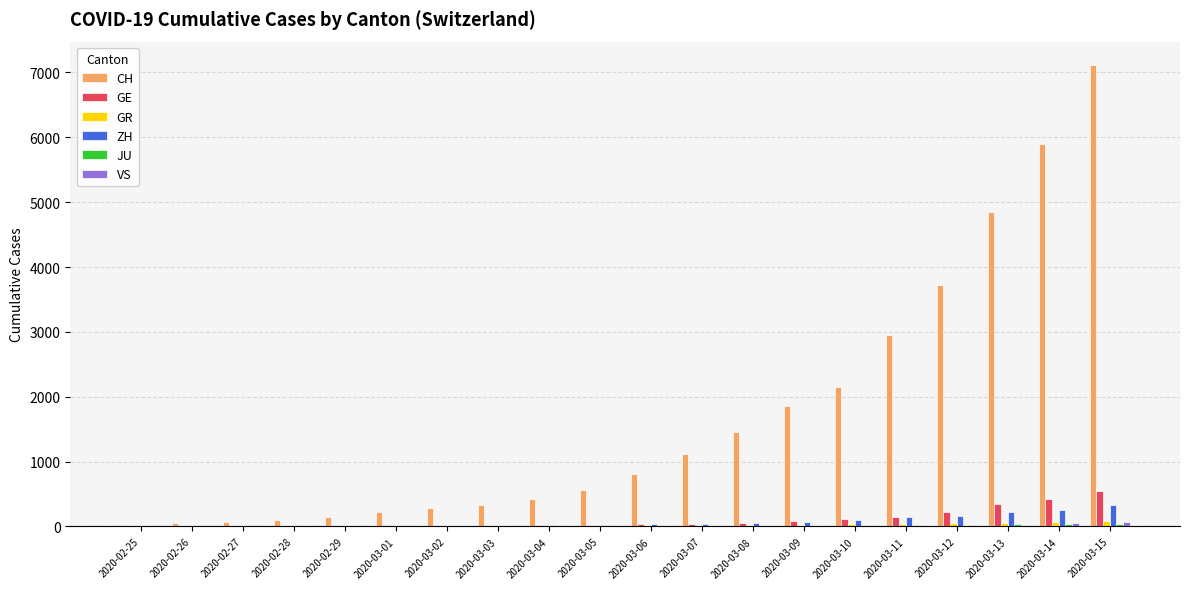

At which category is the sum across all series the highest?

2020-03-15